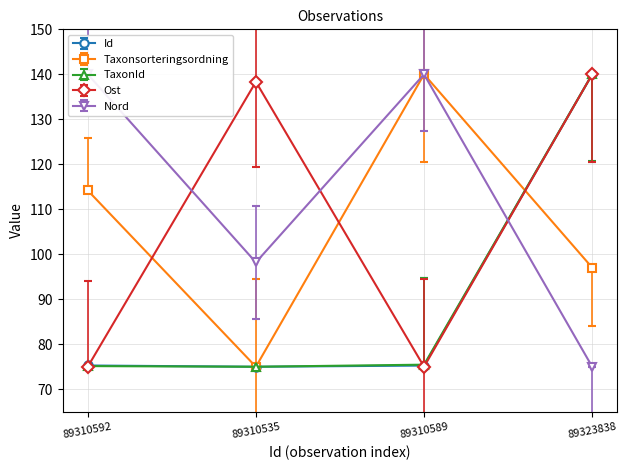

What is the difference between the maximum and second lowest values in the Taxonsorteringsordning series?

43.0